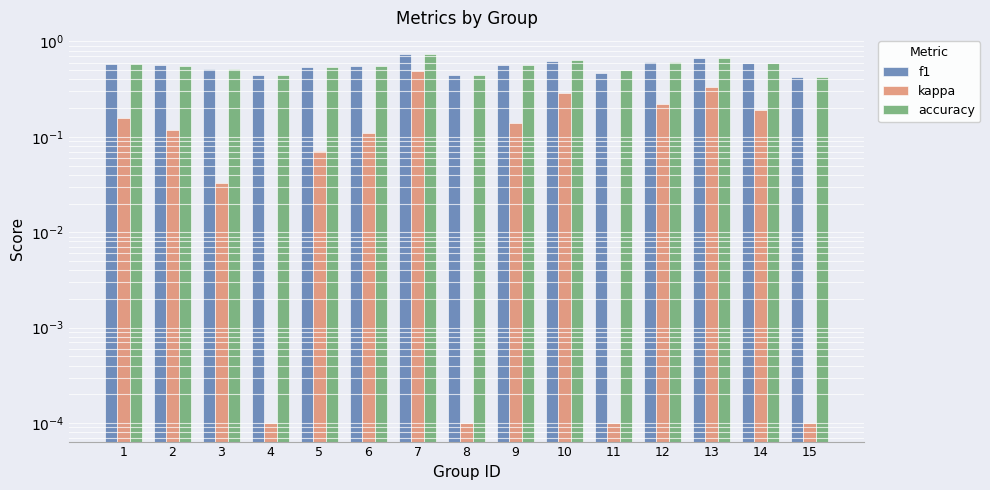

How many data points does each series have?

15